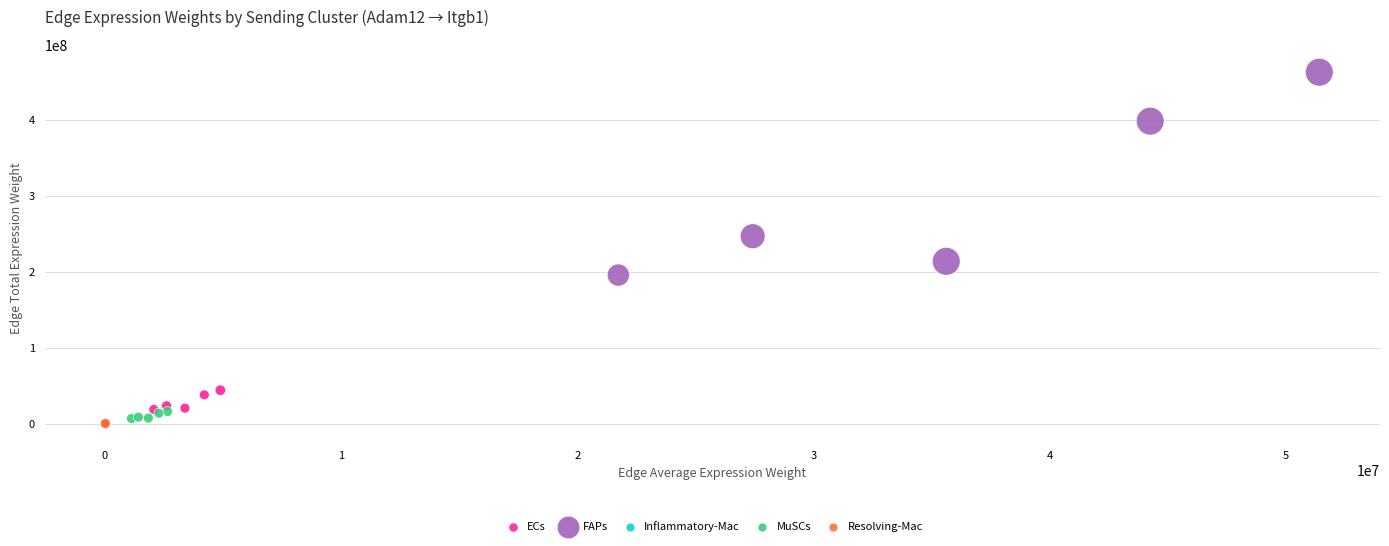

Which series reaches the maximum Y coordinate?

FAPs